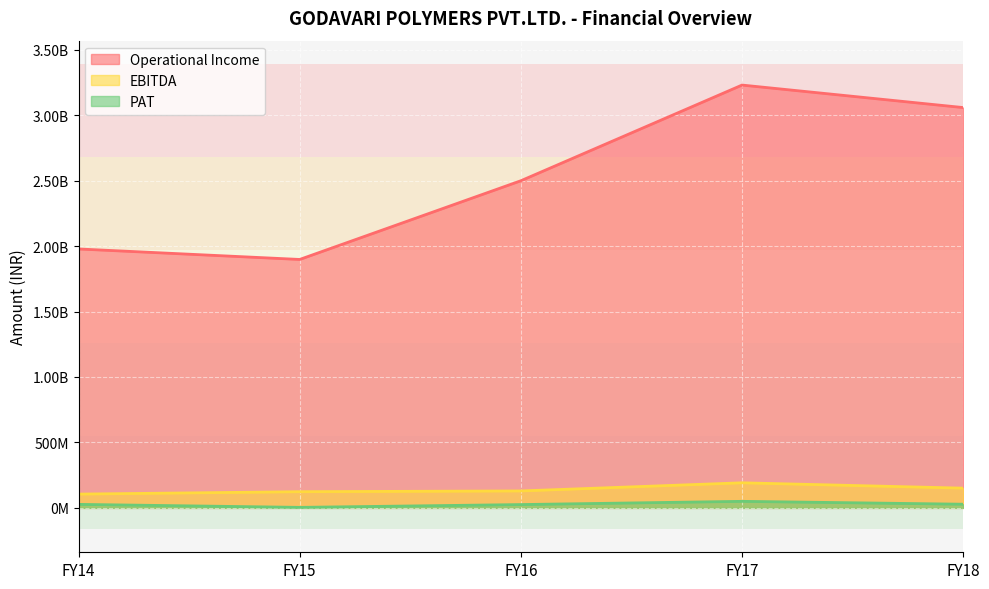

Where is EBITDA nearest to the value 148454245?

FY18